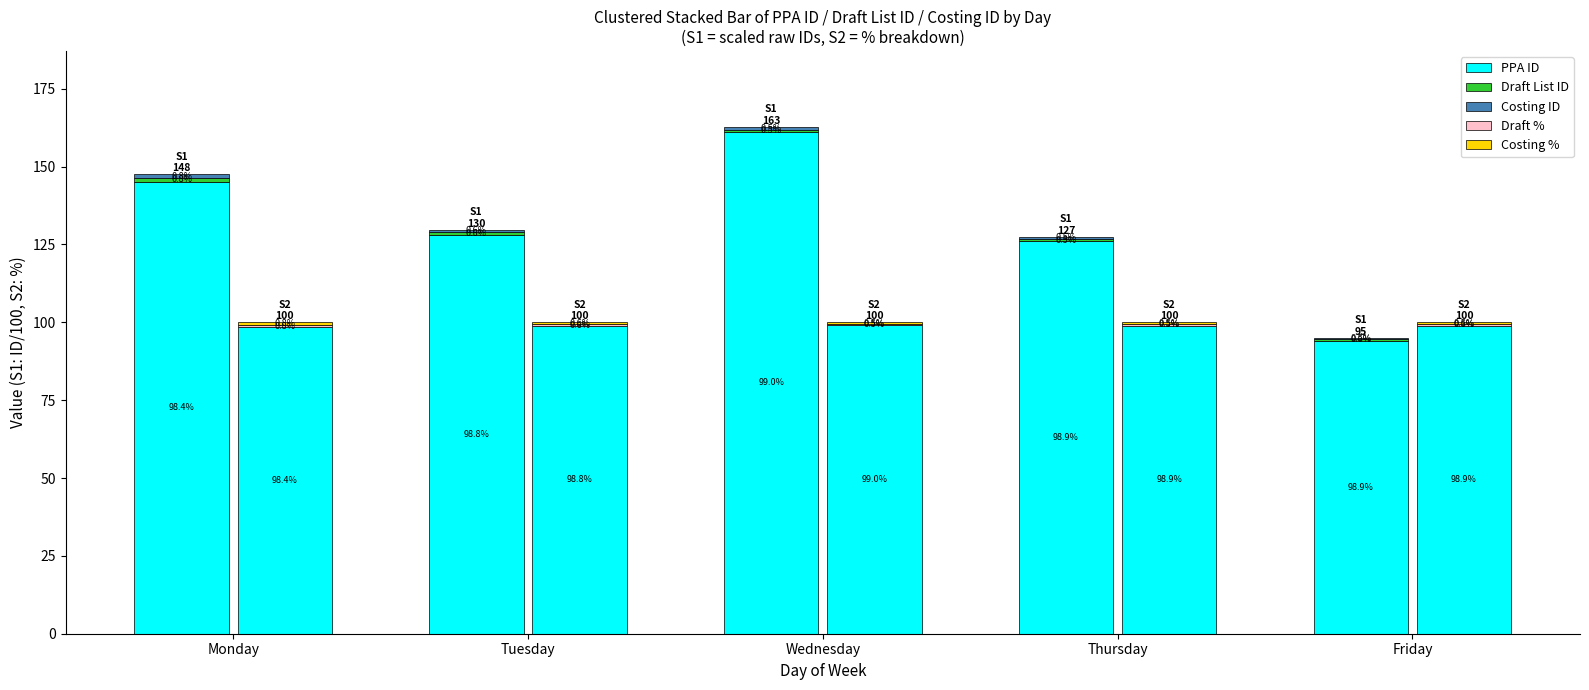

Which category has the highest value in the Costing % series?

Monday